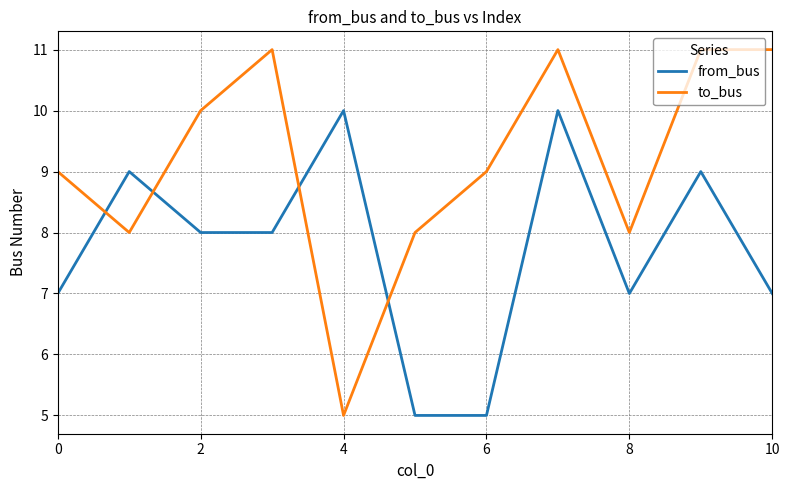

Which series has the widest spread of values?

to_bus